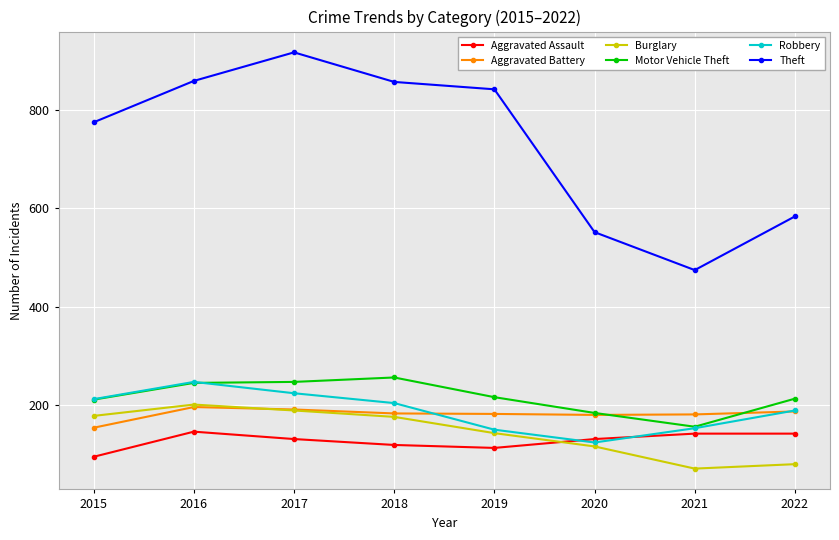

Which series has the largest total across all categories?

Theft